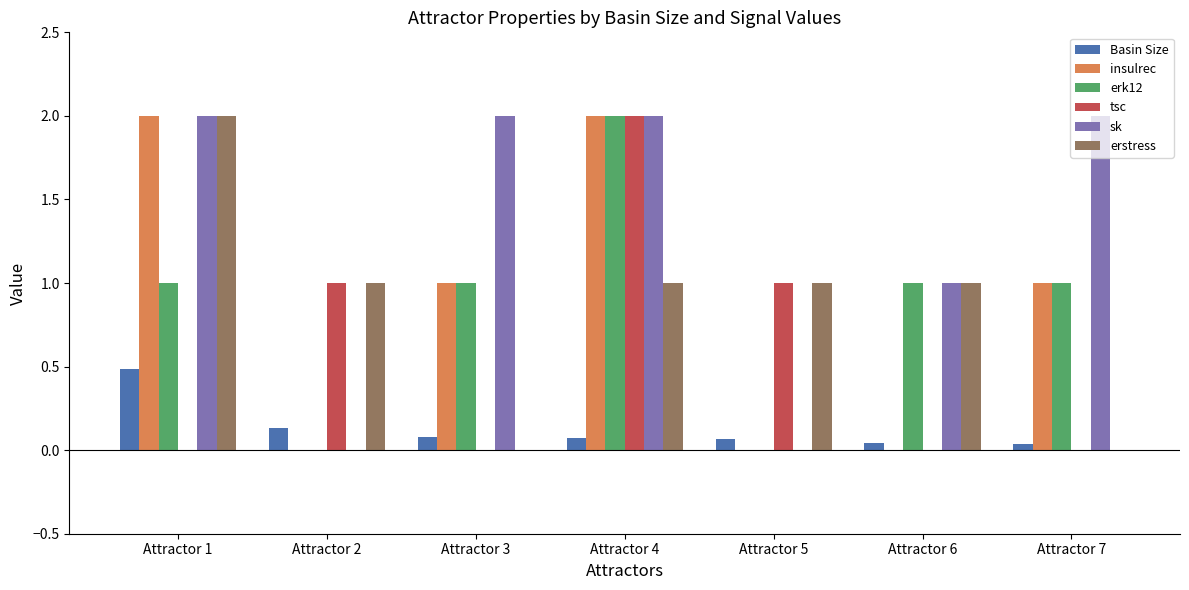

How many series are shown in this chart?

6